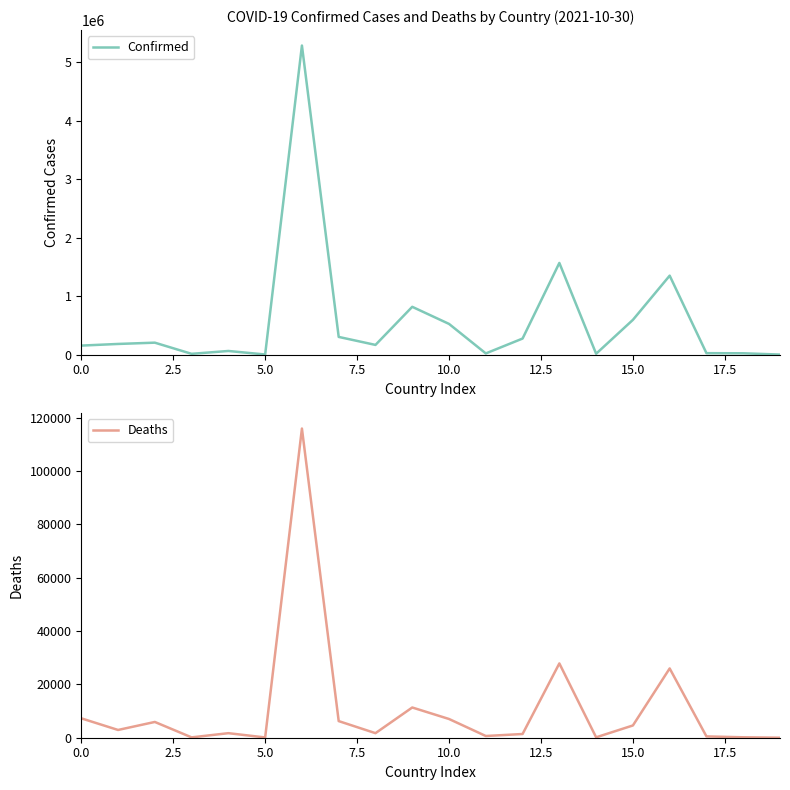

The value of Confirmed at 18 is 24749. True or false?

True